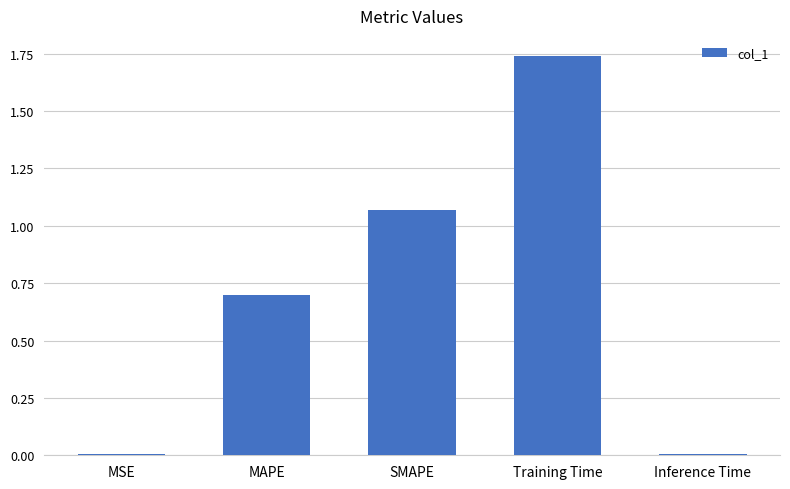

True or false: the data shows 1.4 at SMAPE.

False